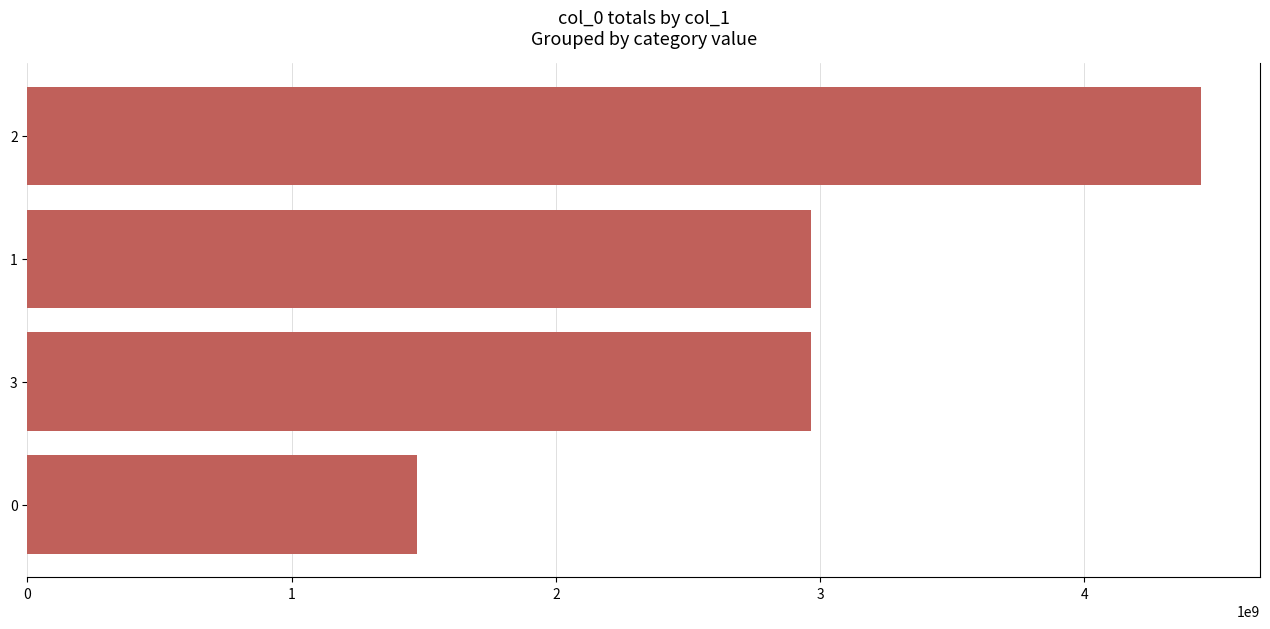

What is the change in value from 2 to 3?

-1479002734